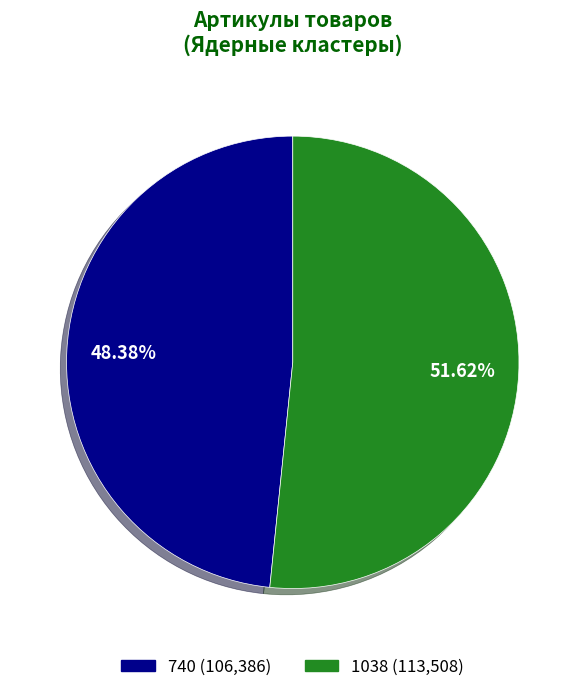

What is the majority slice?

1038